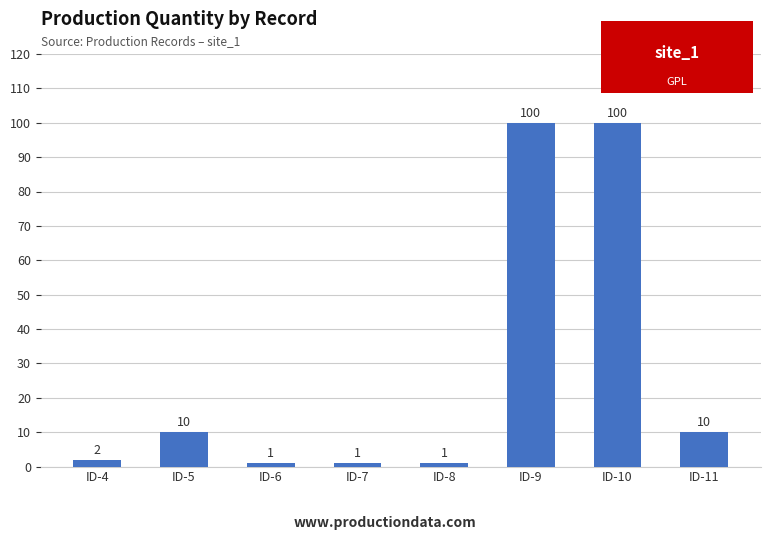

What is the greatest value displayed?

100